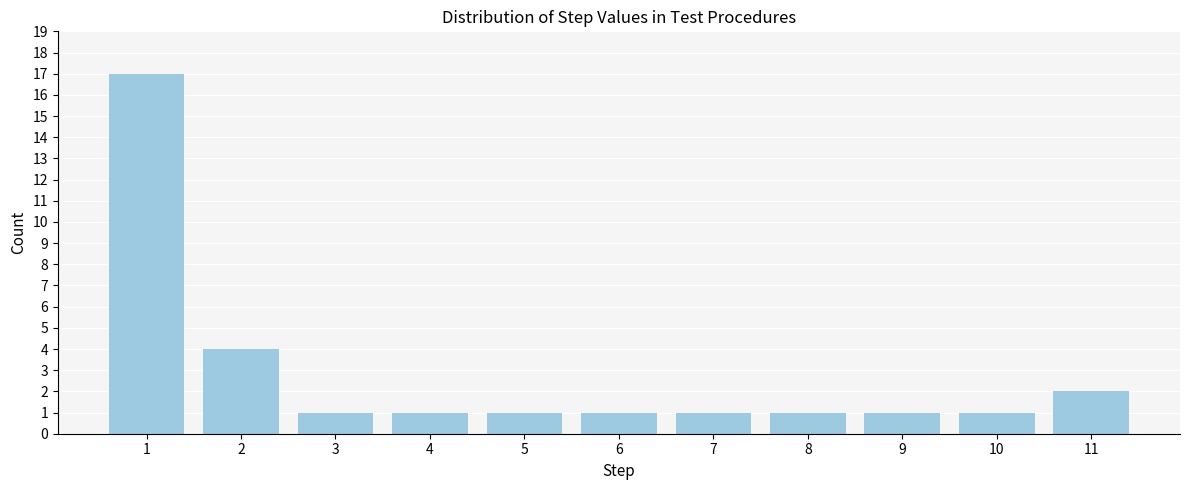

Reading right to left, list all the values displayed in this chart.

11=2	10=1	9=1	8=1	7=1	6=1	5=1	4=1	3=1	2=4	1=17